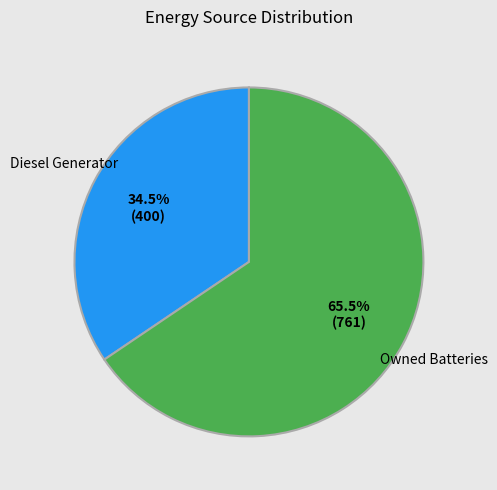

Is there any slice that represents more than half of the pie?

Yes